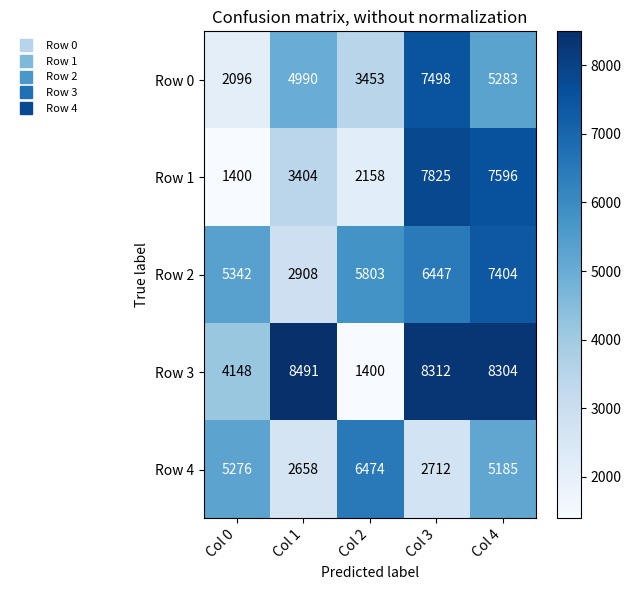

Which series has the largest total across all categories?

Row 3